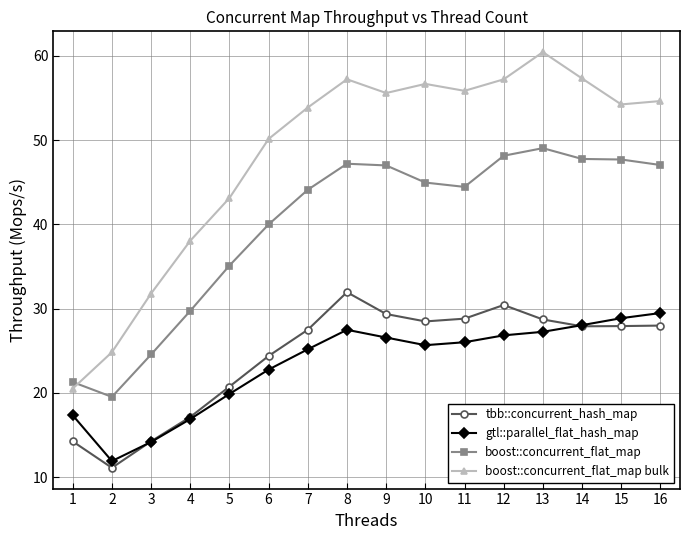

True or false: boost::concurrent_flat_map and tbb::concurrent_hash_map intersect in this chart.

False